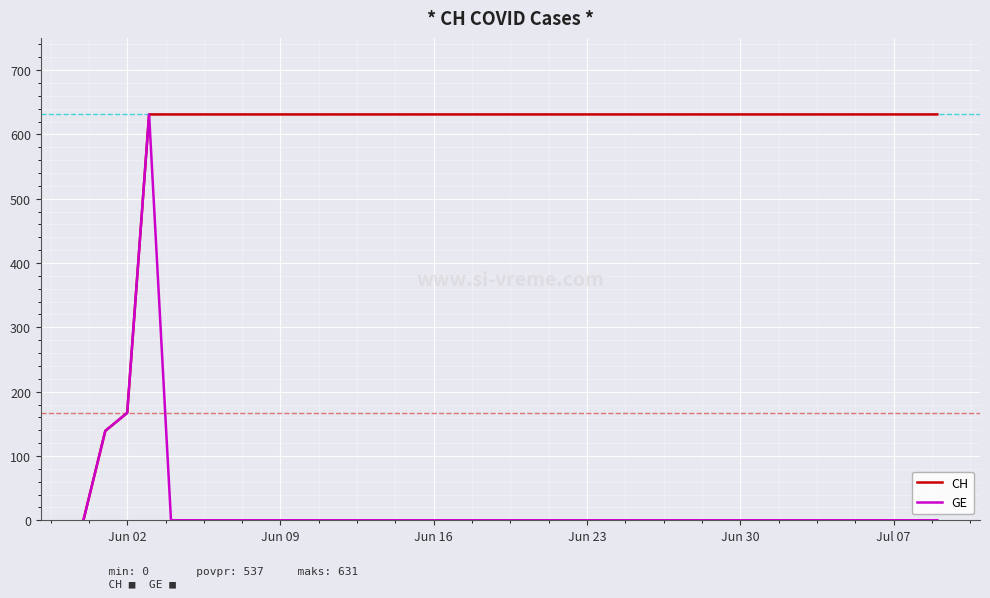

How many values in CH are above zero?

16